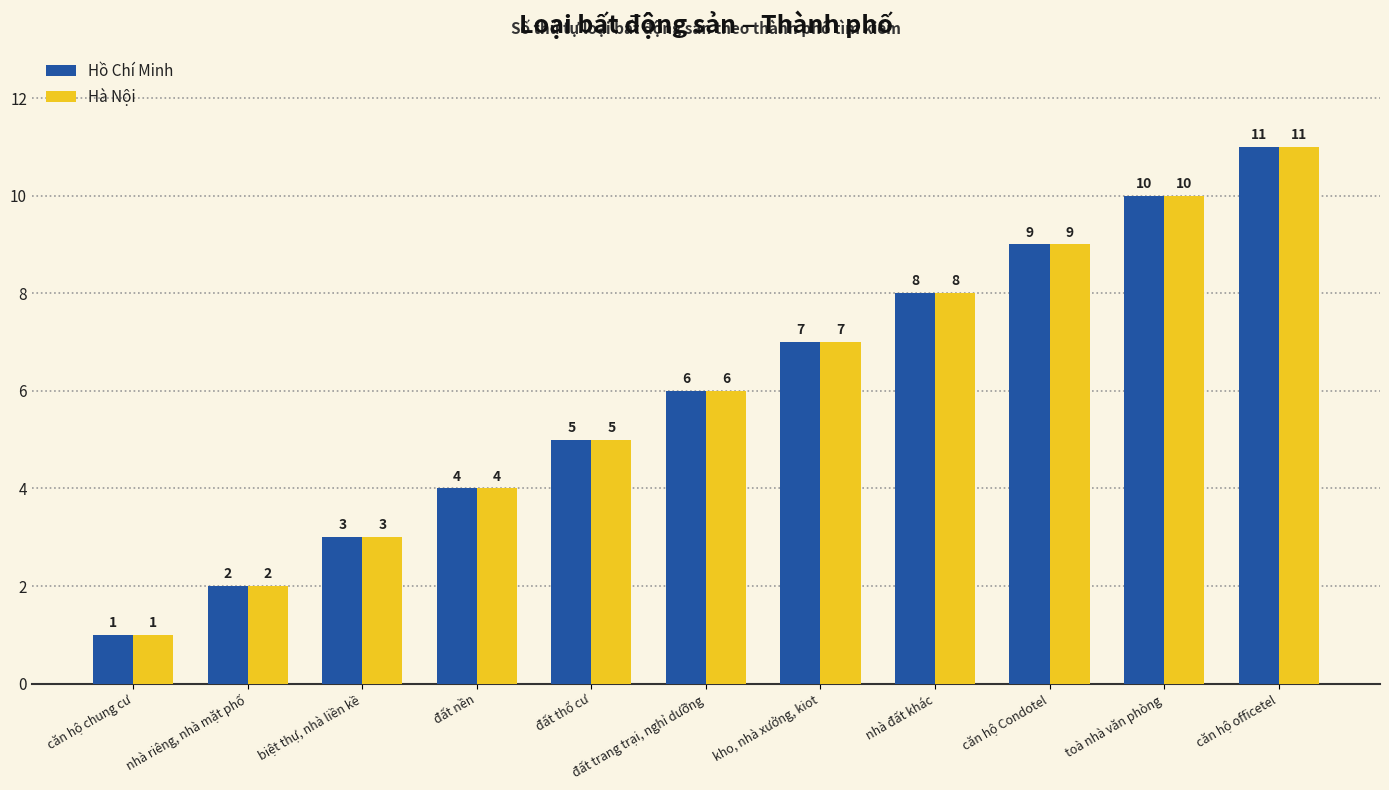

What is the total value across all series at đất trang trại, nghỉ dưỡng?

12